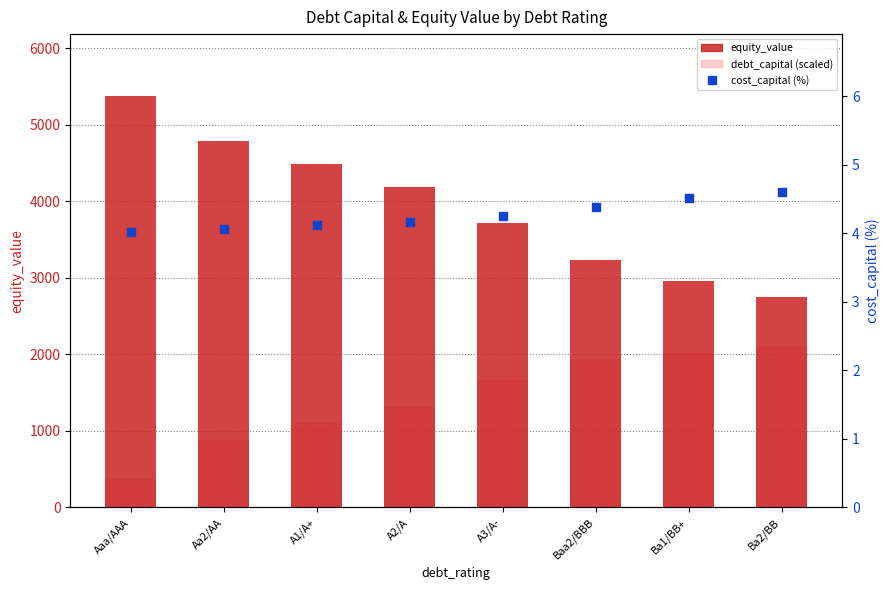

At which category is the sum across all series the highest?

Aaa/AAA